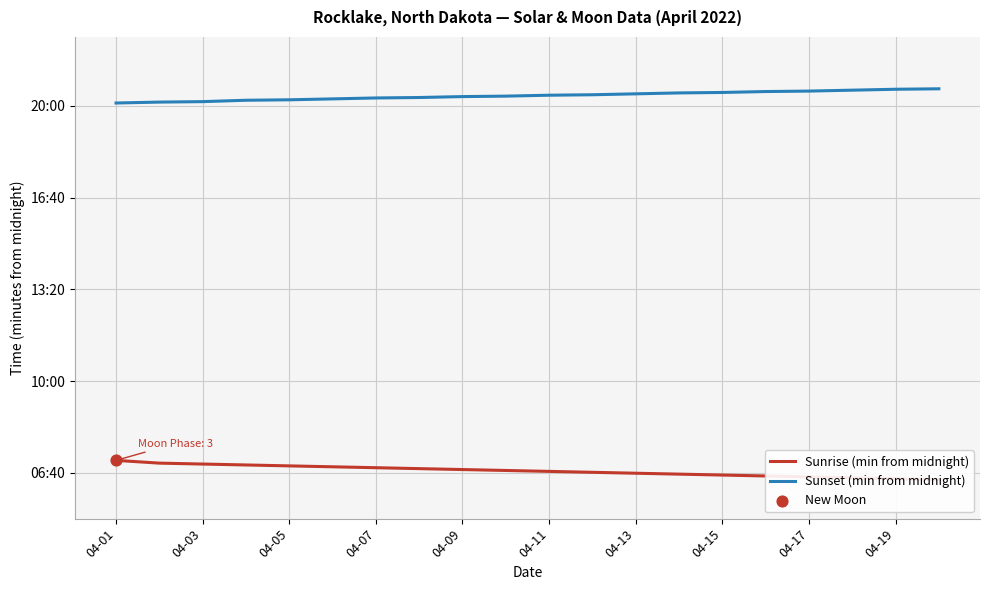

Which series reaches the maximum Y coordinate?

Sunset (min from midnight)